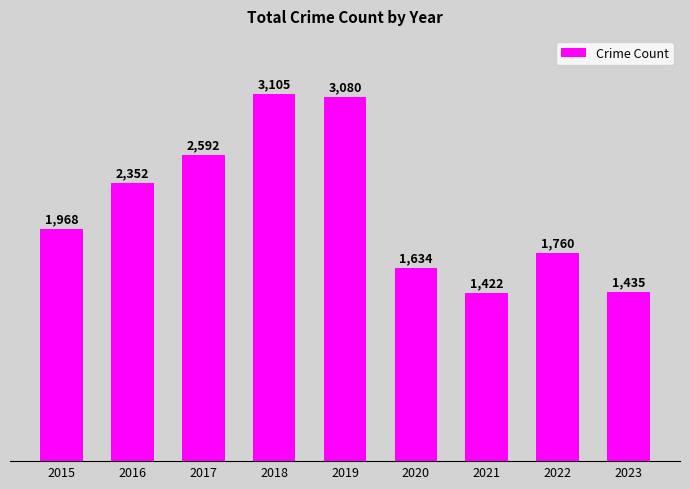

Approximately how many times larger is the value at 2023 compared to 2016?

0.6